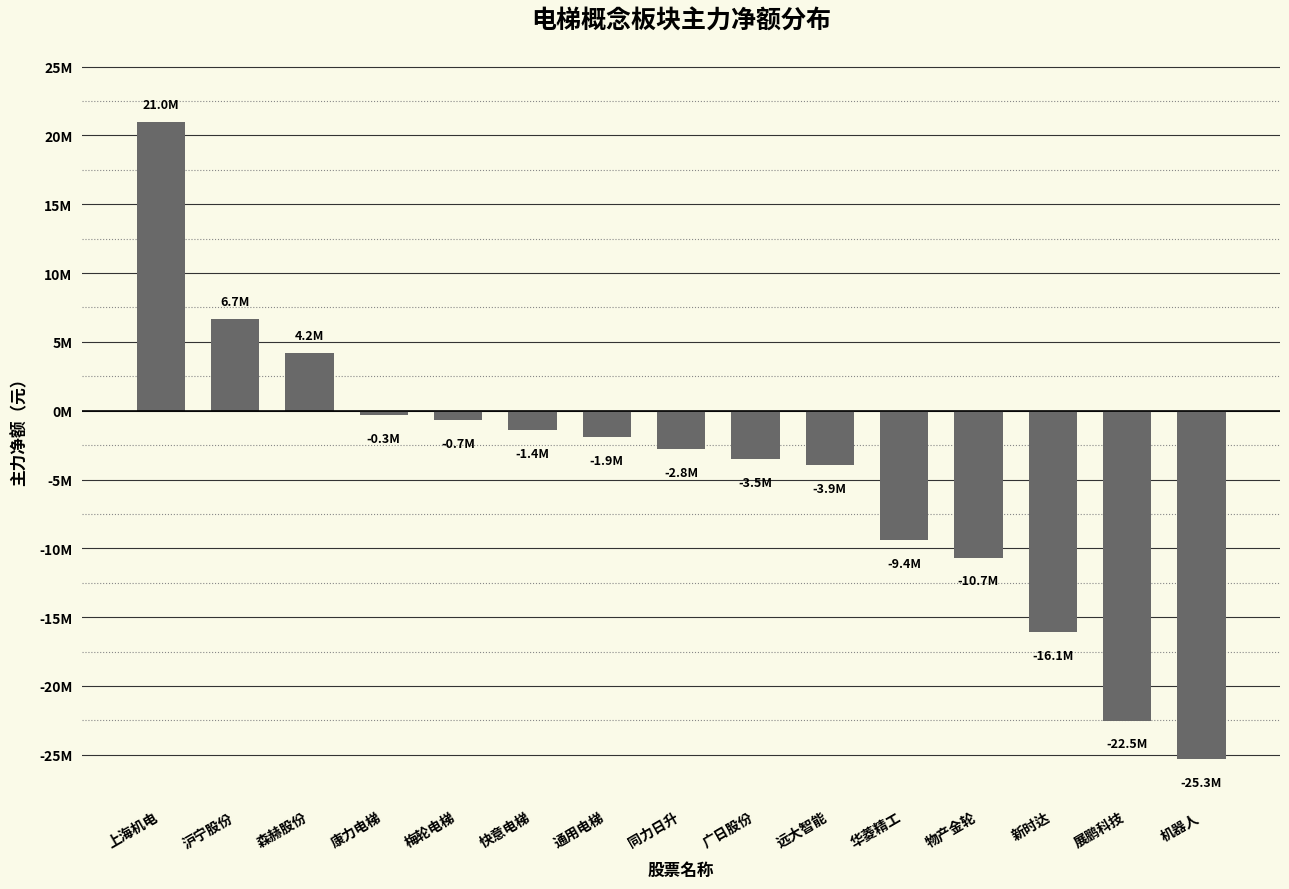

Are the bars horizontal?

No